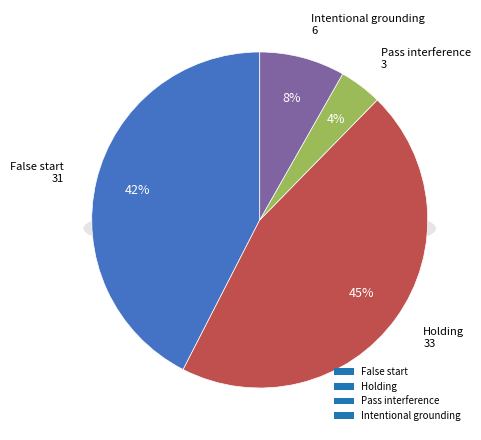

Does Pass interference account for over 50% of the chart?

No